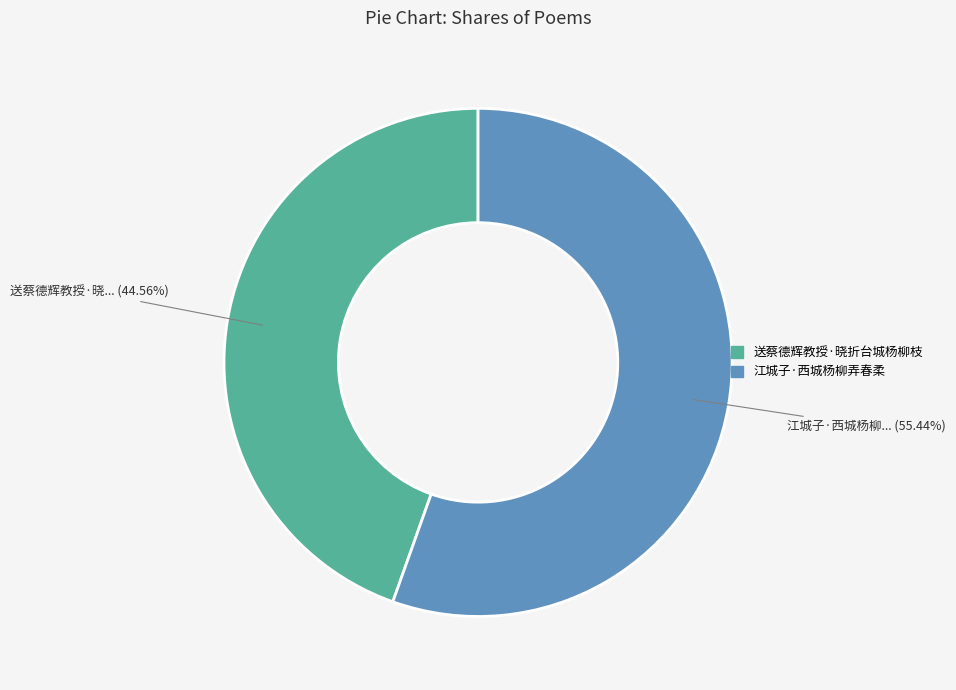

Which has a higher value, 江城子·西城杨柳弄春柔 or 送蔡德辉教授·晓折台城杨柳枝?

江城子·西城杨柳弄春柔